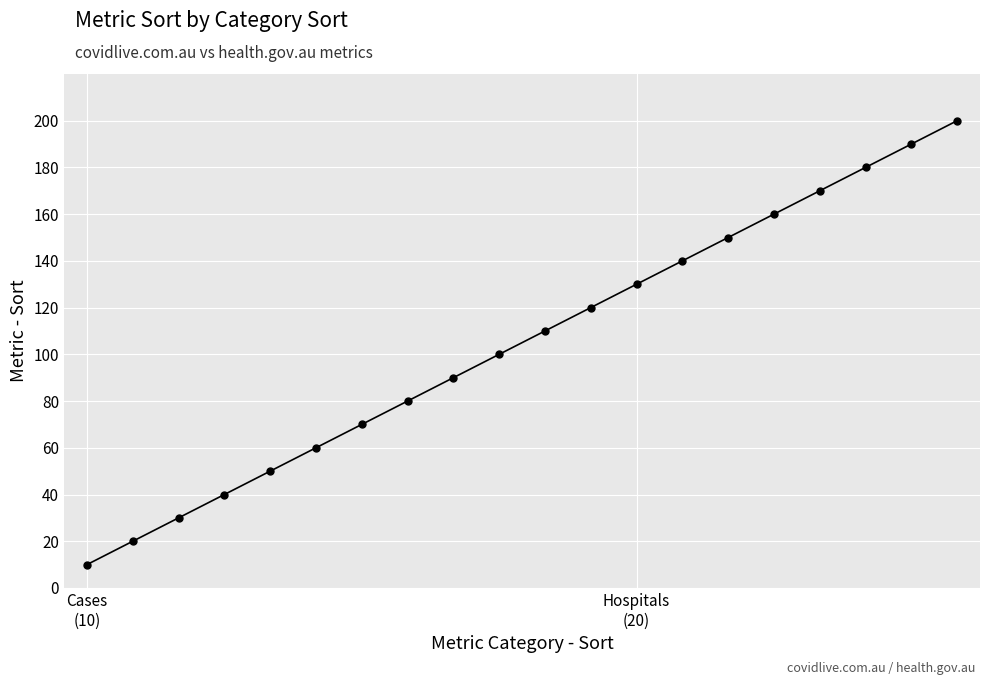

How many data points does each series have?

20